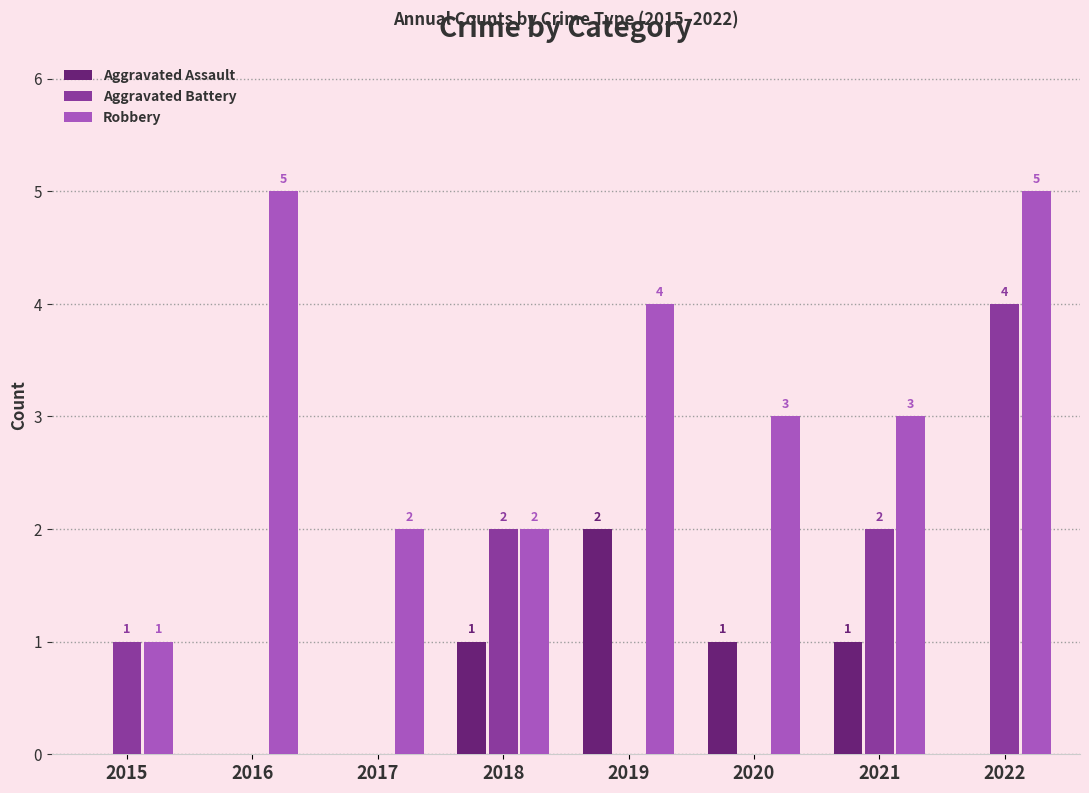

What is the difference between the Aggravated Assault values at 2021 and 2016?

1